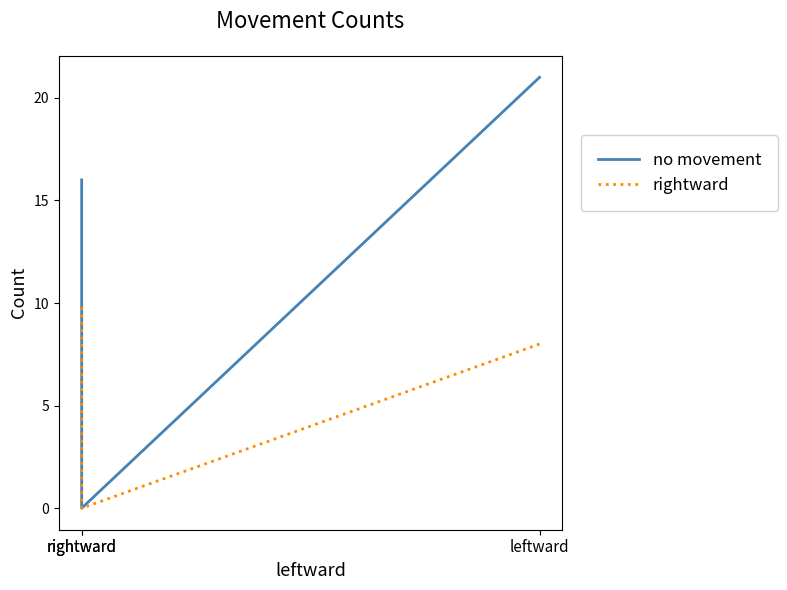

How many lines are shown in the chart?

2